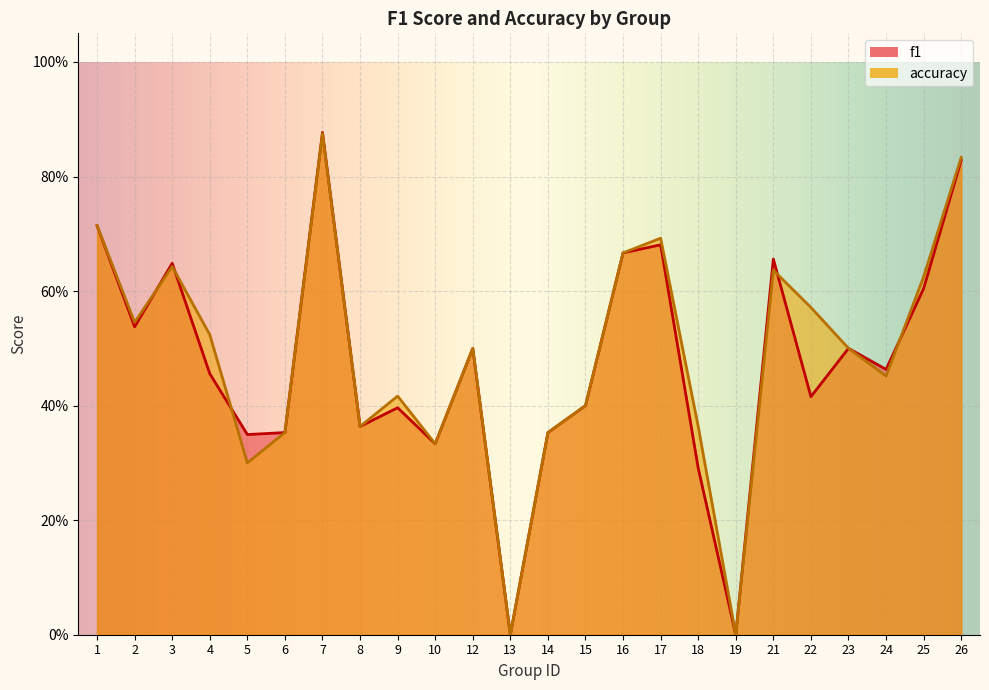

What are all the series names shown in the legend?

f1, accuracy